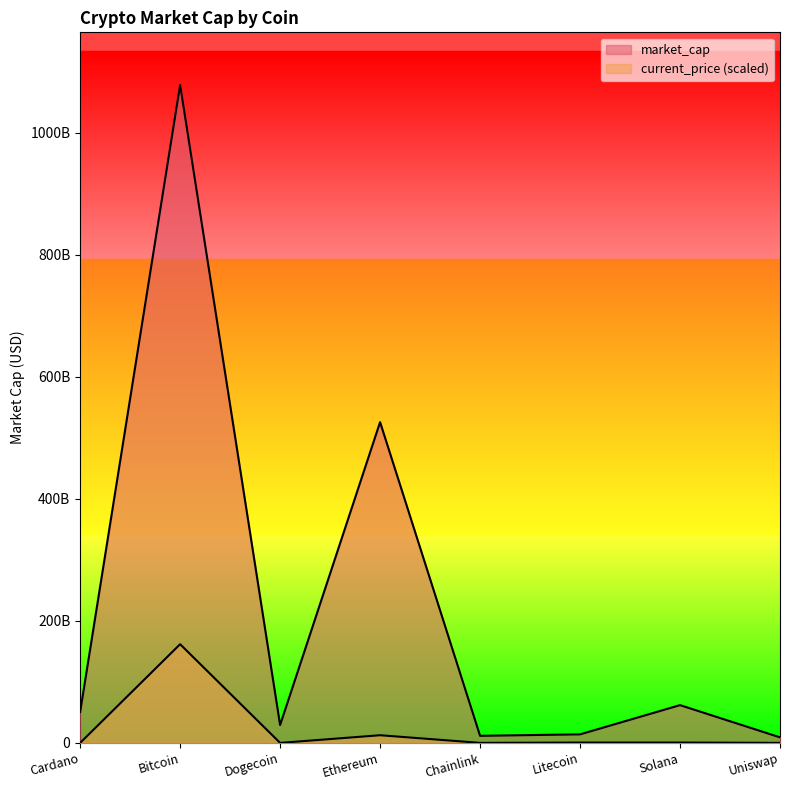

What is the lowest value of the current_price series?

625548.8